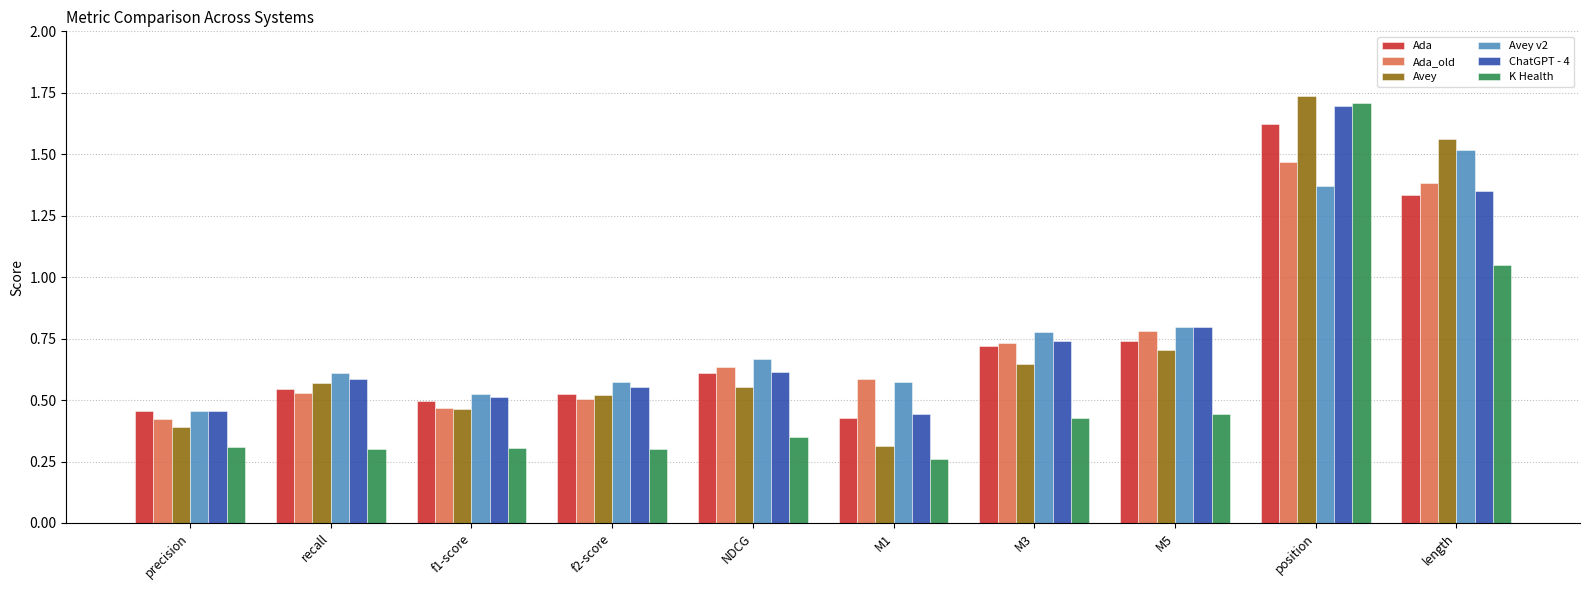

What is the sum of the K Health values at position and M3?

2.1